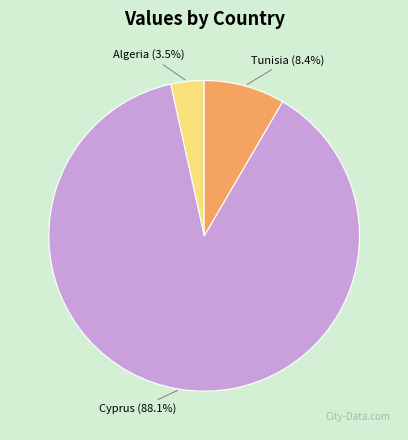

What is the majority slice?

Cyprus